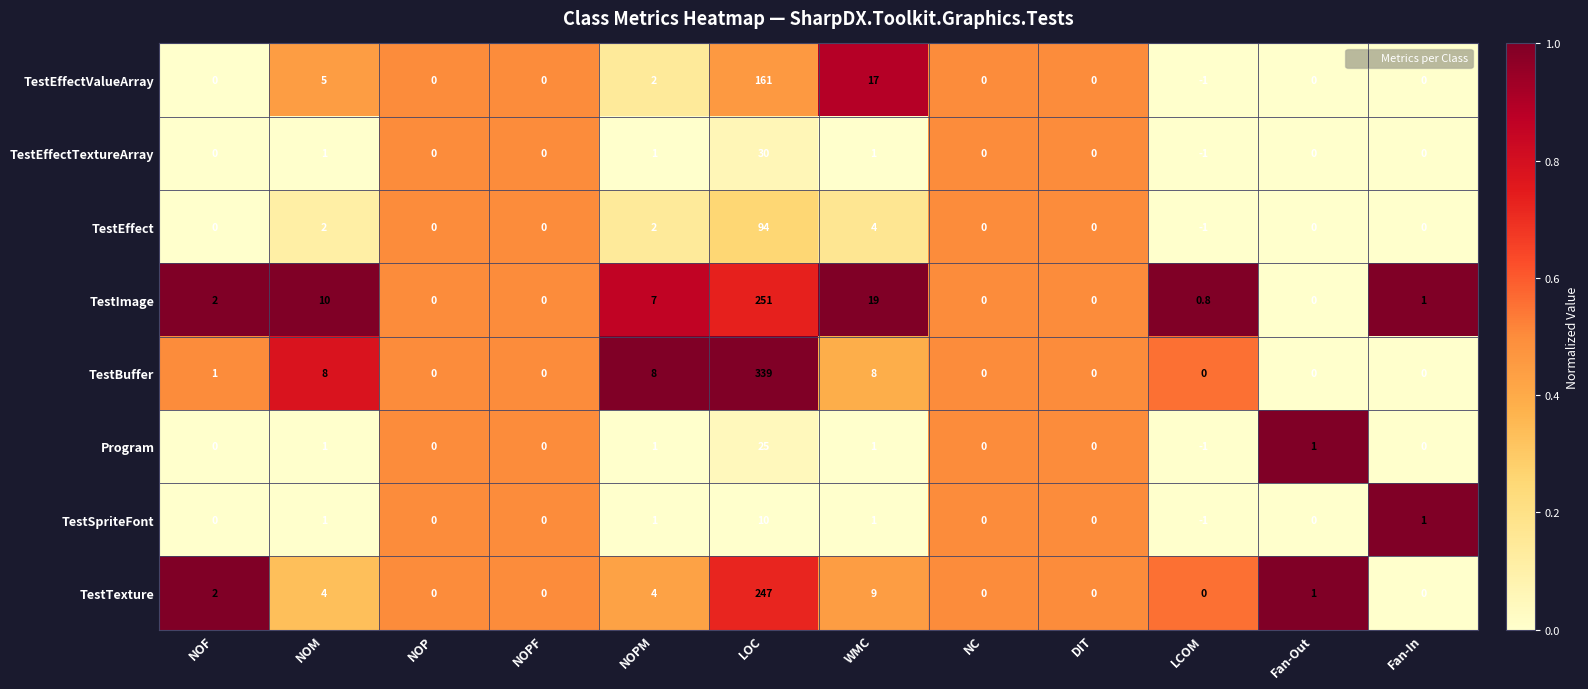

What is the sum of the TestBuffer values at LCOM and NOF?

1.0